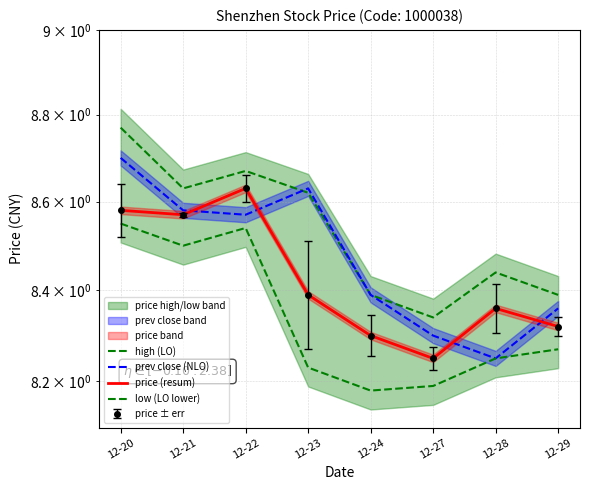

True or false: price (resum) and low (LO lower) cross at least once.

False